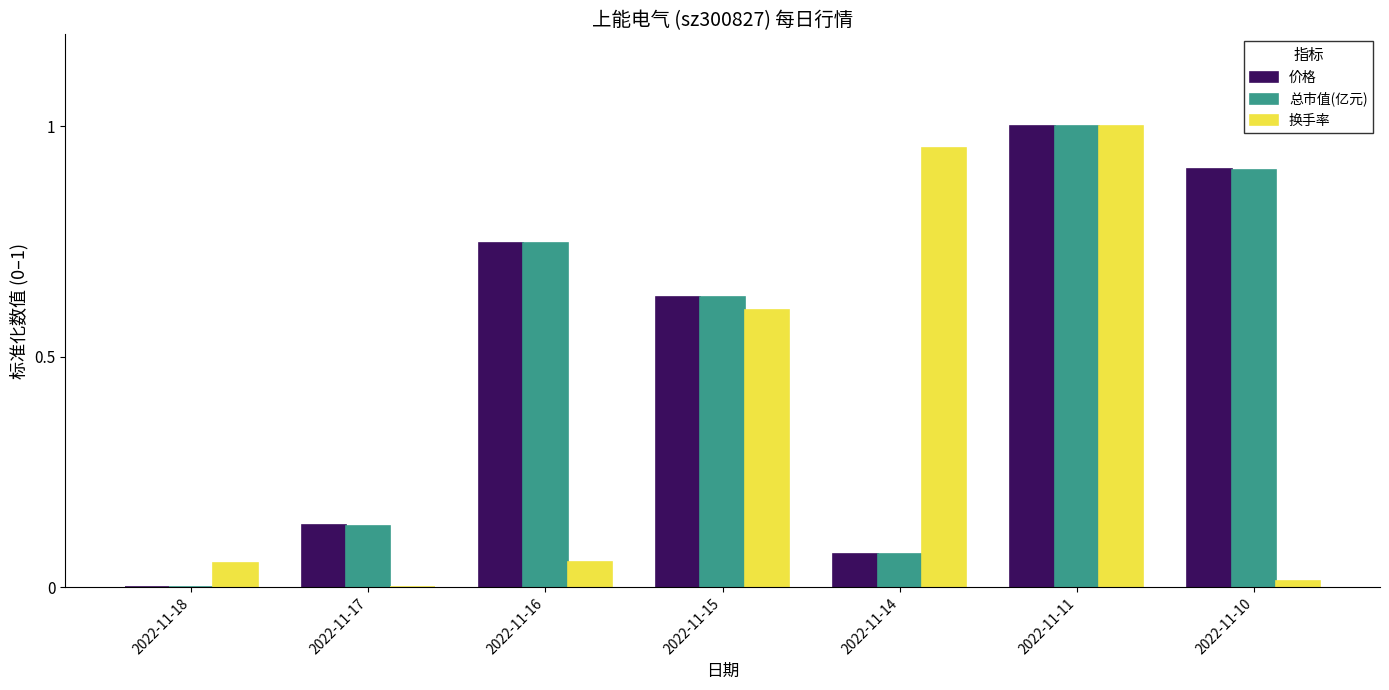

Are the bars horizontal?

No